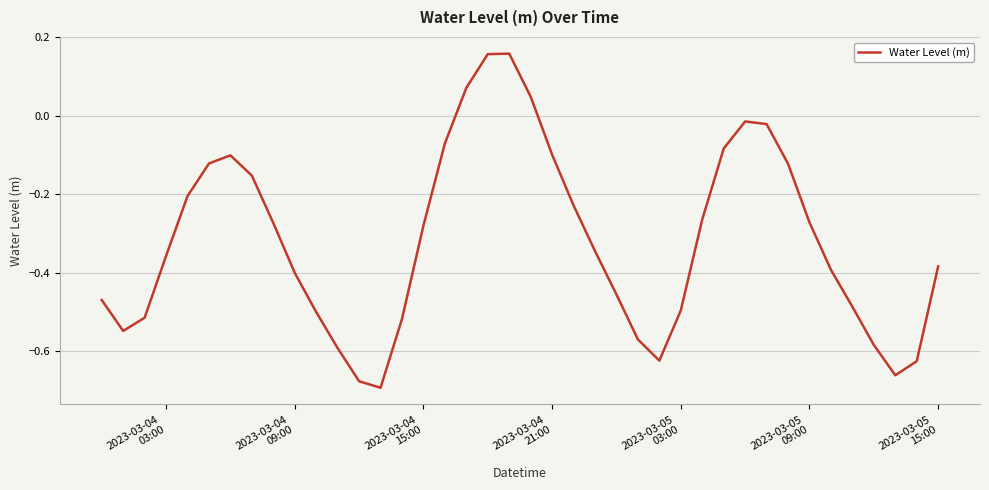

What is the difference between the maximum and minimum values?

0.9